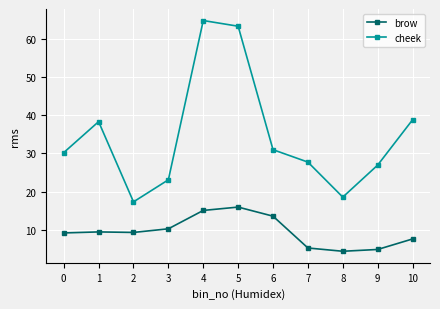

What is the sum of the cheek values at 5 and 1?

101.5